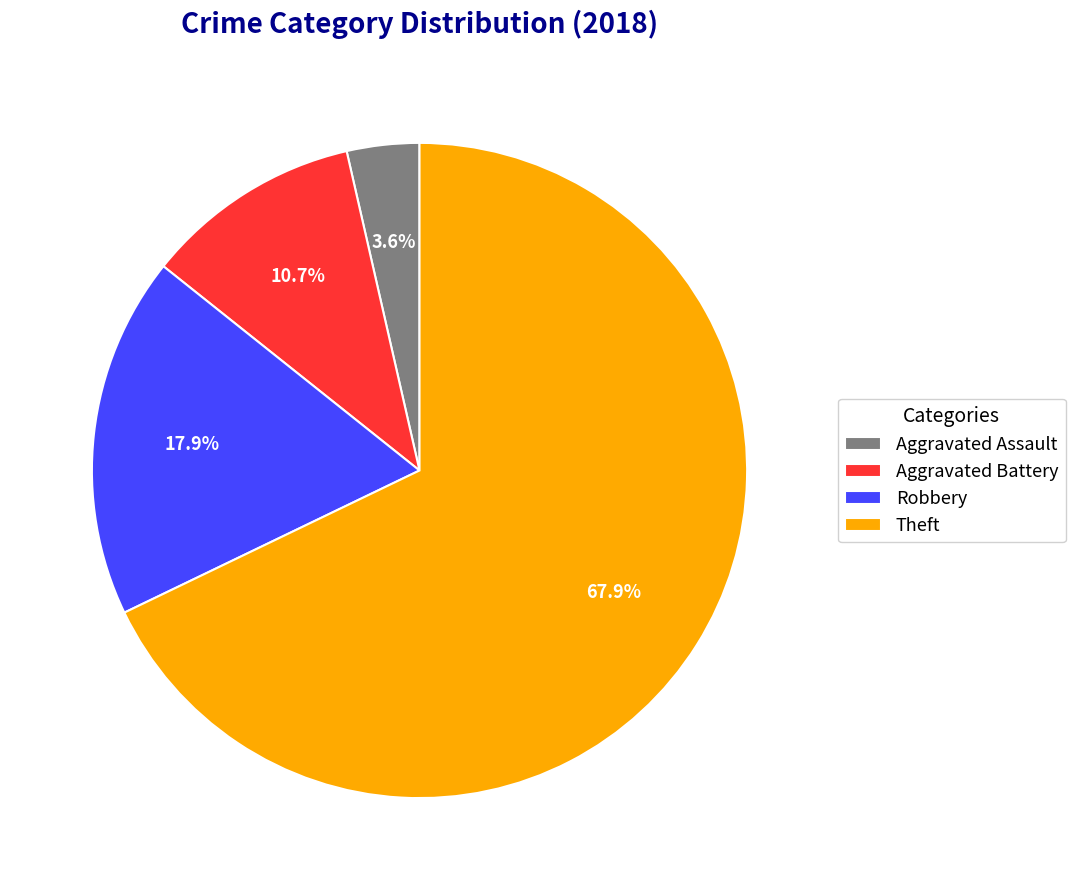

Which has a higher value, Robbery or Theft?

Theft